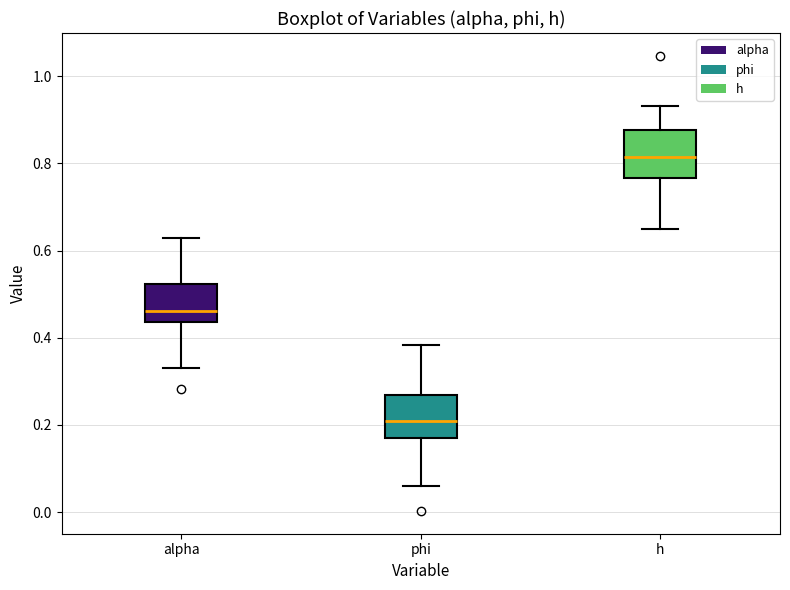

Where is the lower edge of the box for phi on the y-axis? The values are not printed on the chart, so give them approximately, as read against the axis.

0.18